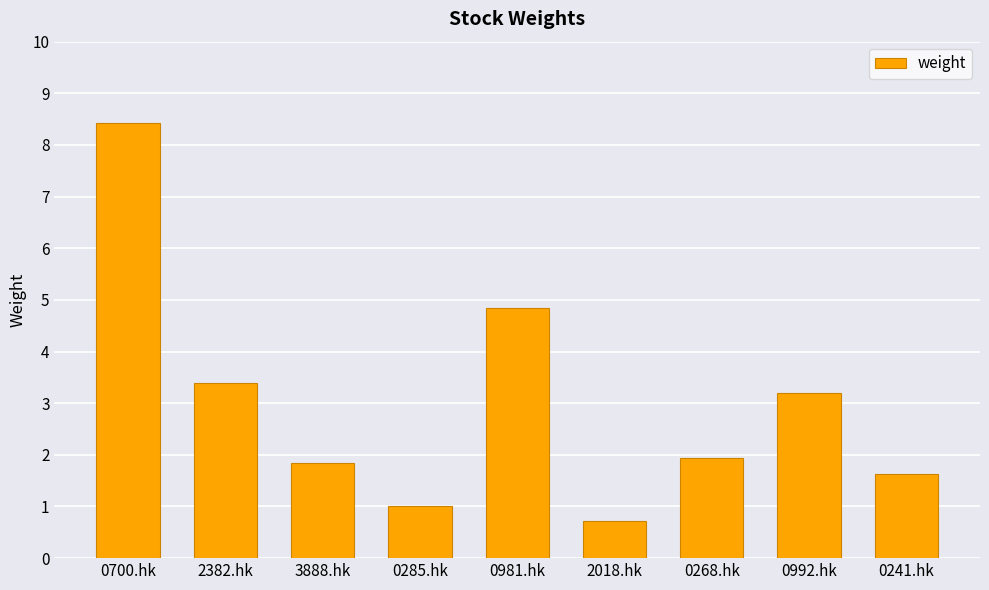

What is the sum of the values at 2382.hk and 0285.hk?

4.4